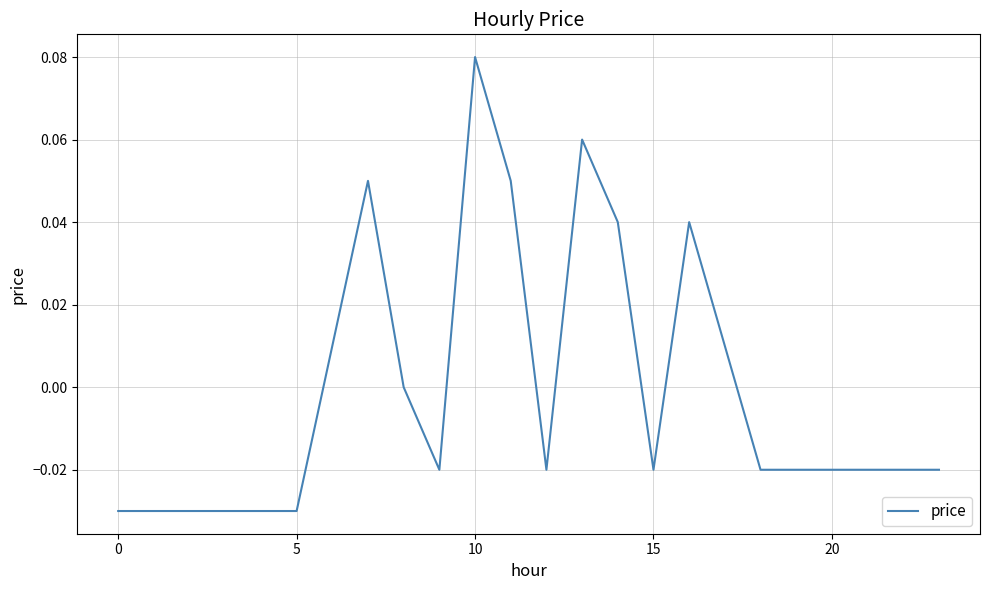

How many points are lower than both their immediate neighbors (excluding endpoints)?

3